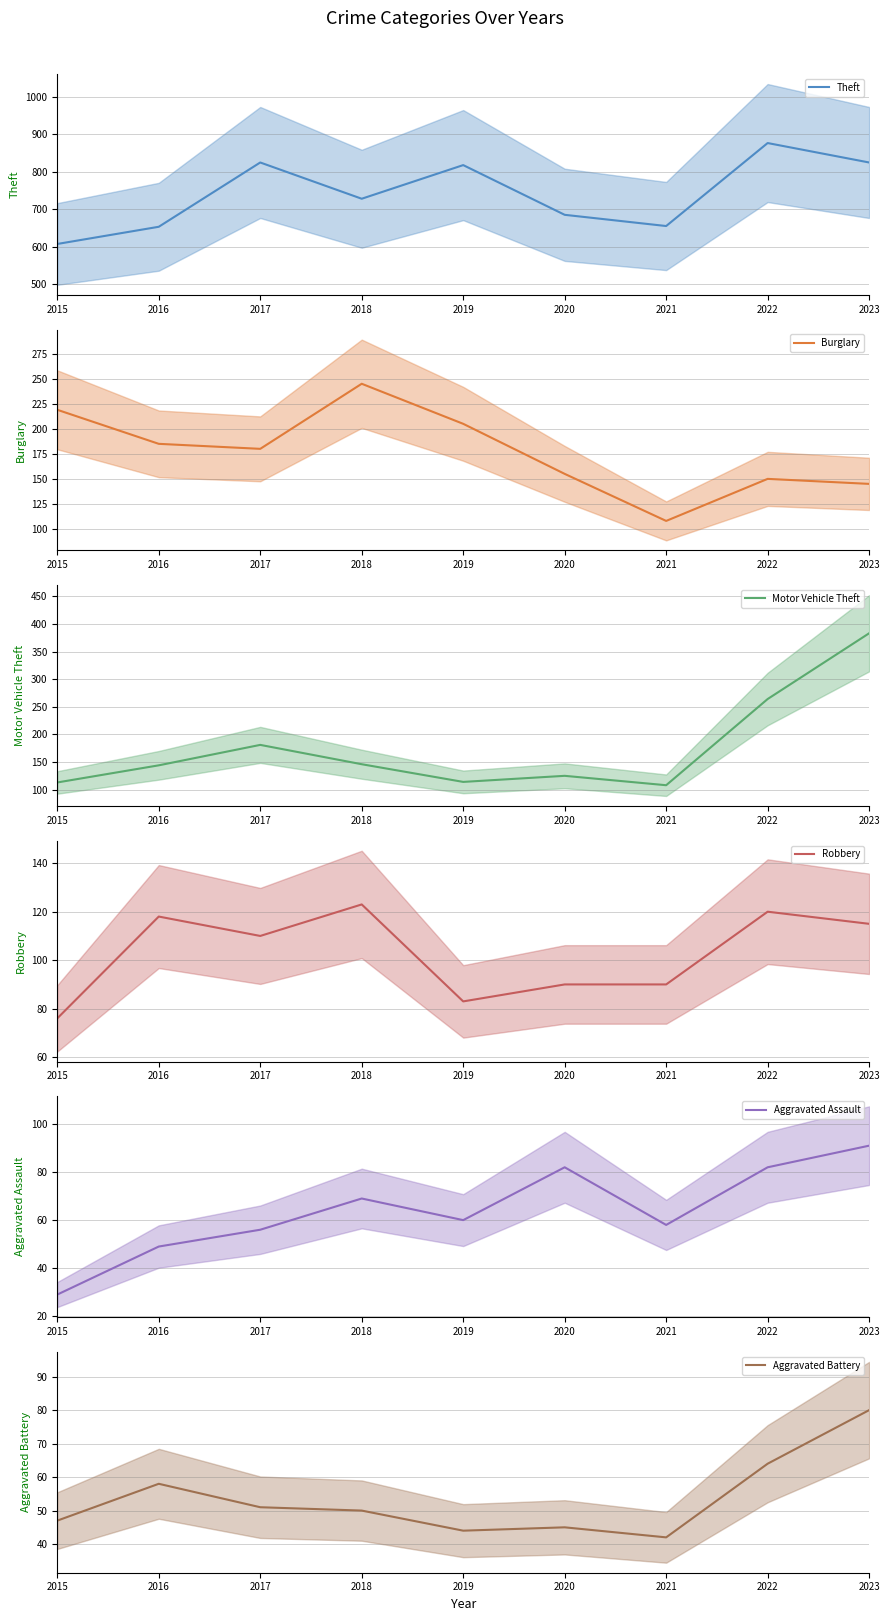

Where is the first local minimum for Burglary?

2017